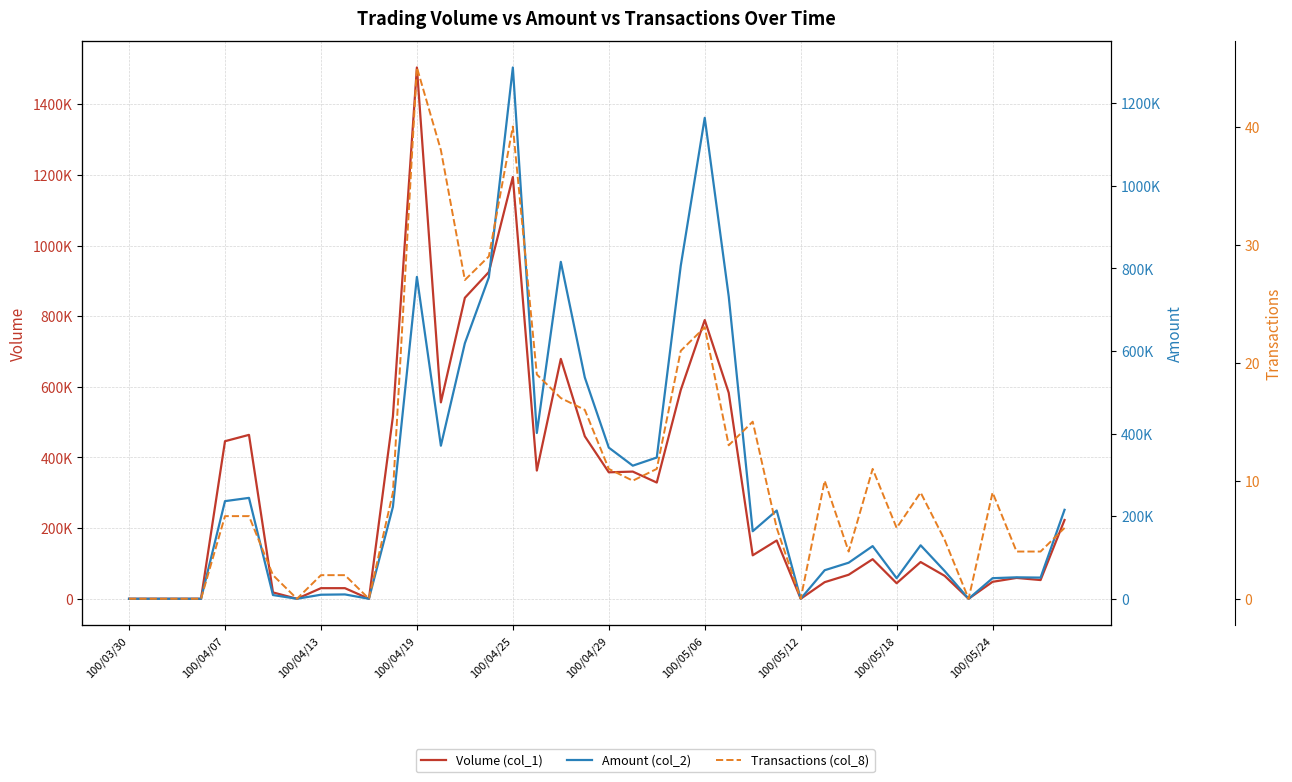

Count the number of data series in this chart.

3